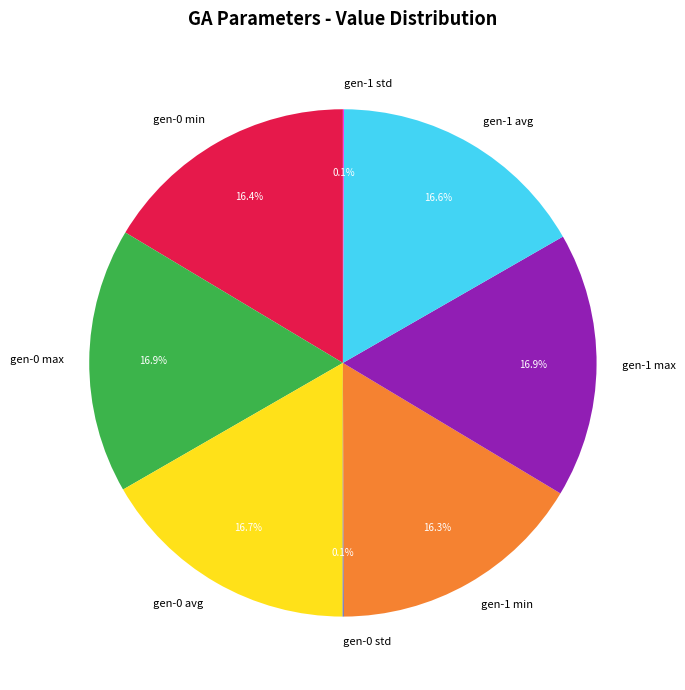

What is the total percentage of gen-1 max and gen-0 min?

33.3%